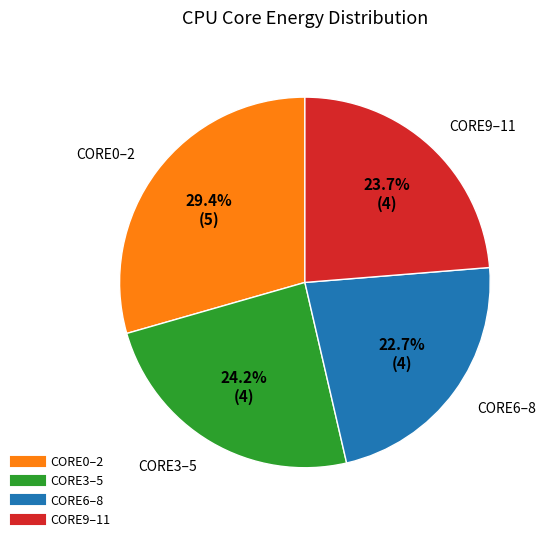

Is there any slice that represents more than half of the pie?

No